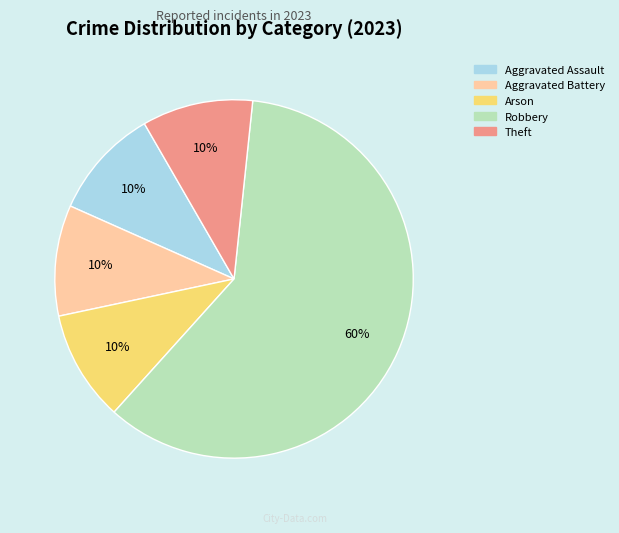

The Theft slice represents 10% of the pie. True or false?

True